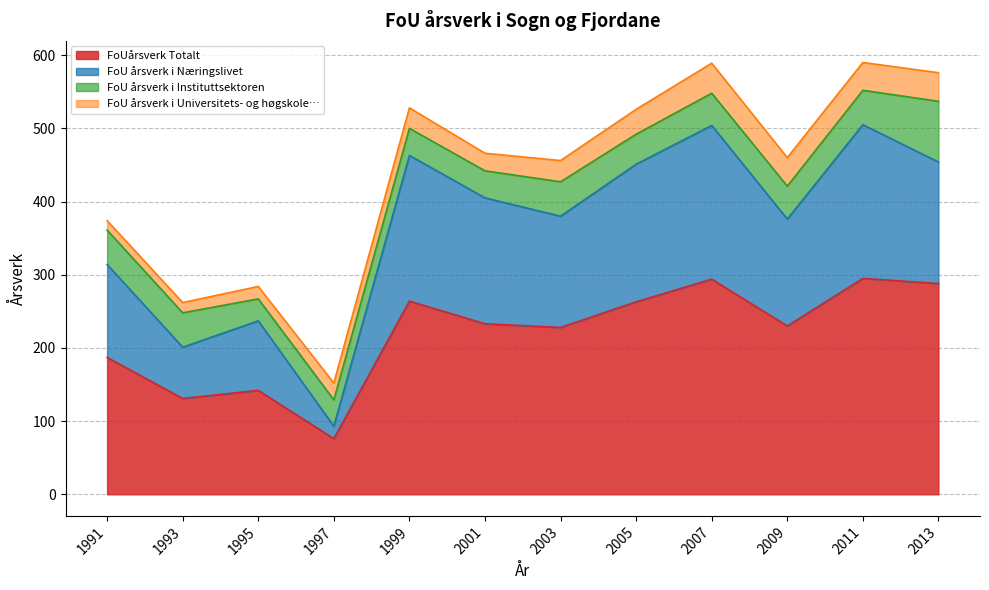

What is the total value across all series at 2001?

466